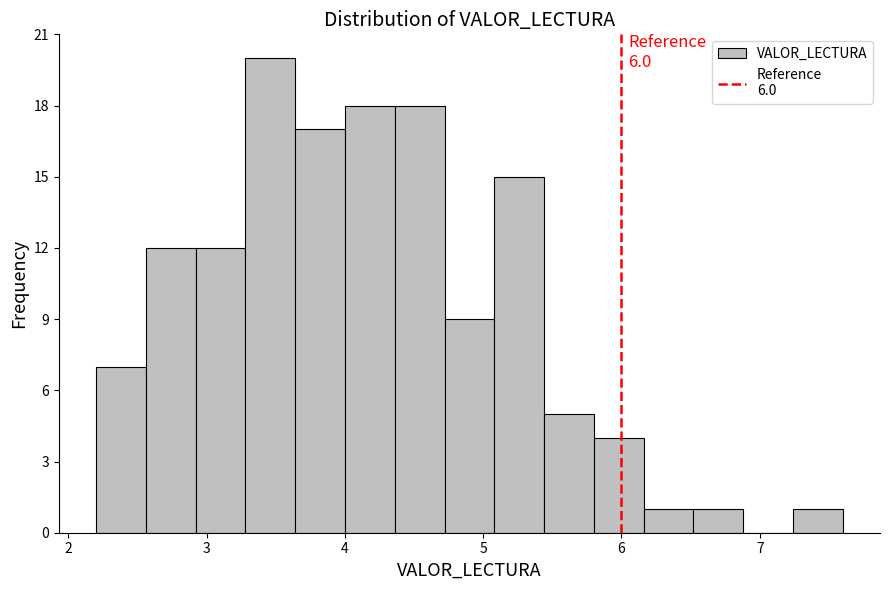

Around what value on the x-axis is the tallest bar? Give the approximate position of its centre, as read against the axis.

3.5